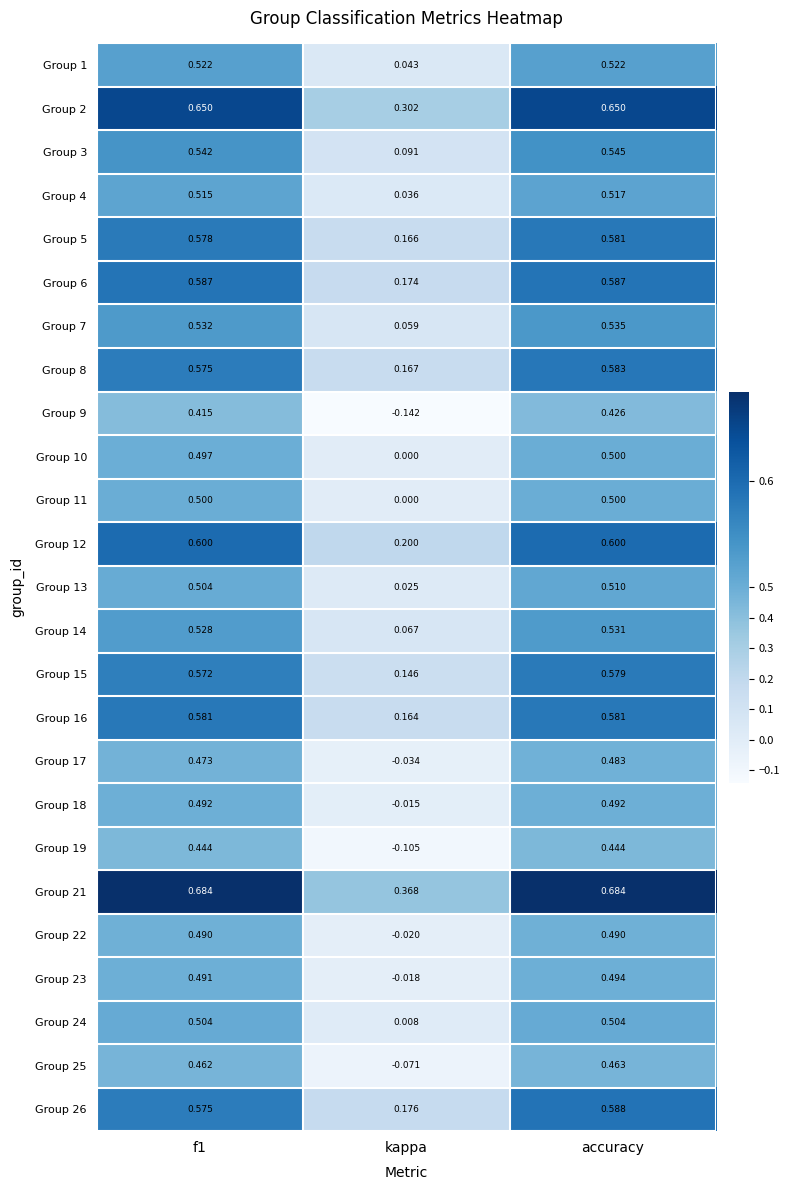

At which category does the chart reach its minimum across all series?

kappa